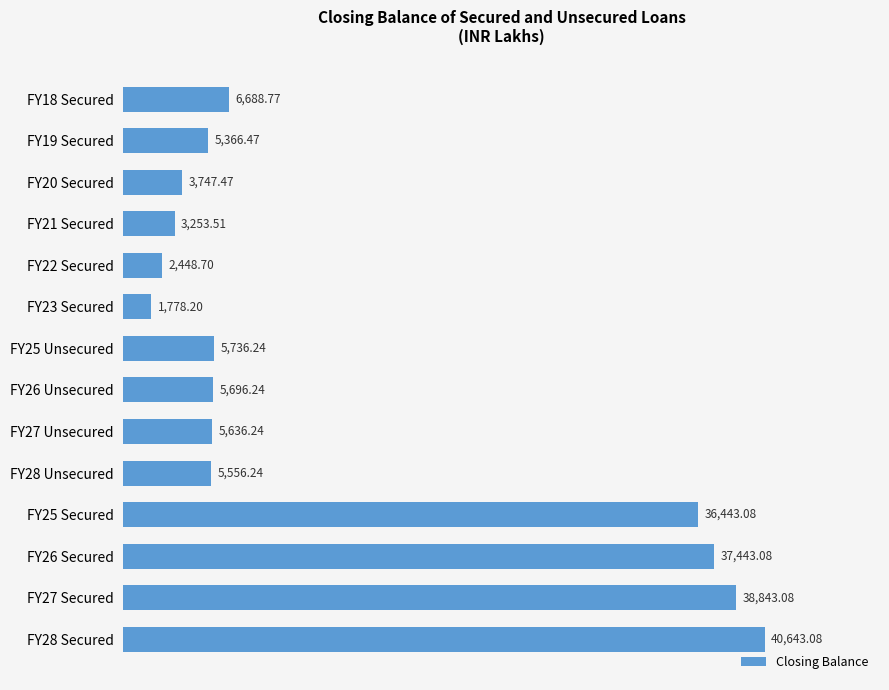

What is the average value?

14234.3